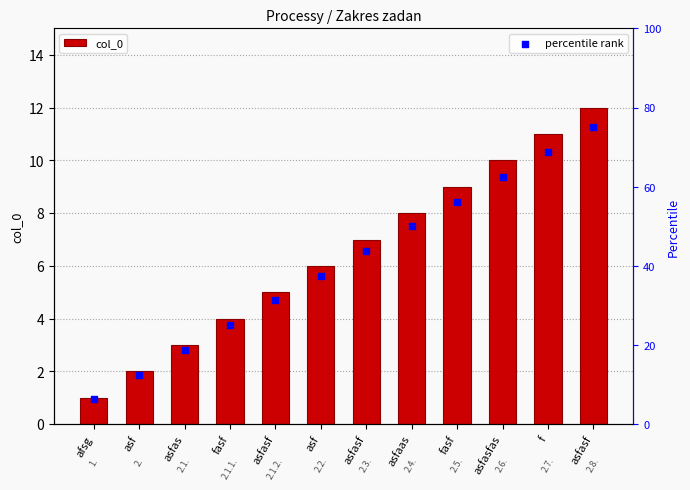

What are all the series names shown in the legend?

col_0, percentile rank